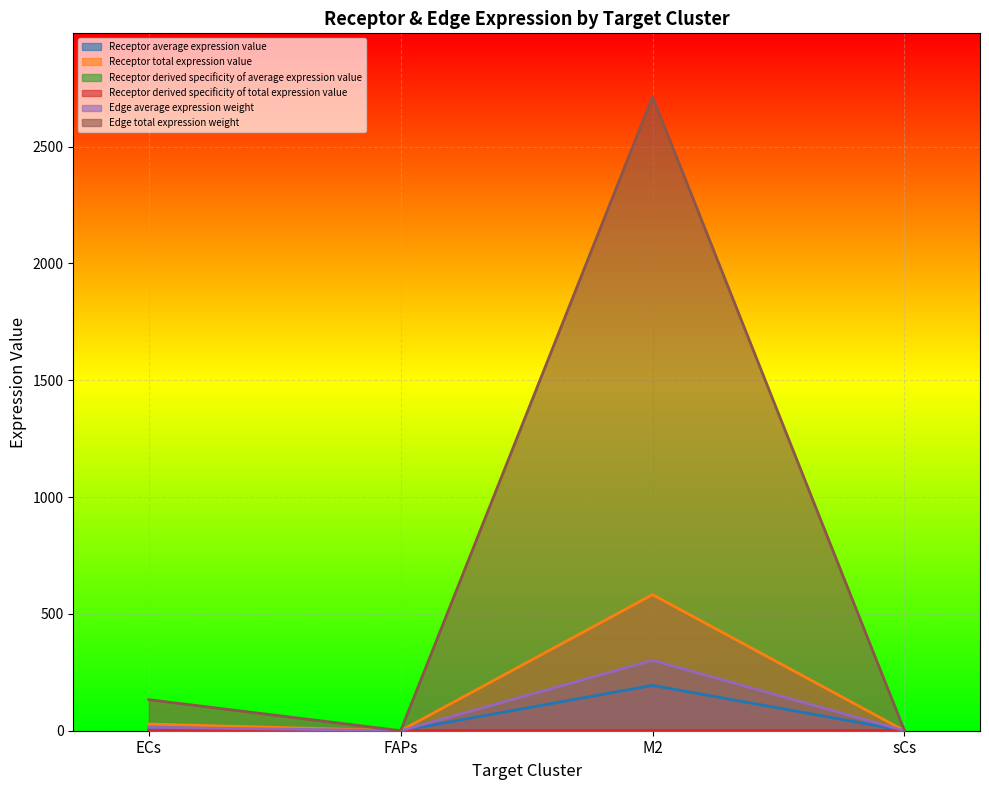

Is the value of Edge total expression weight at M2 greater than the value of Receptor average expression value at FAPs?

Yes